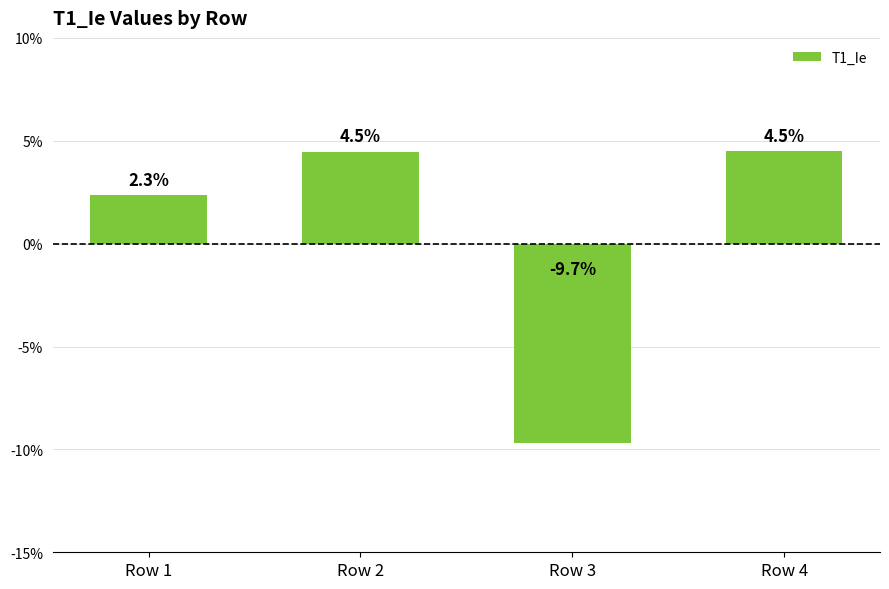

What is the smallest value displayed?

-0.1